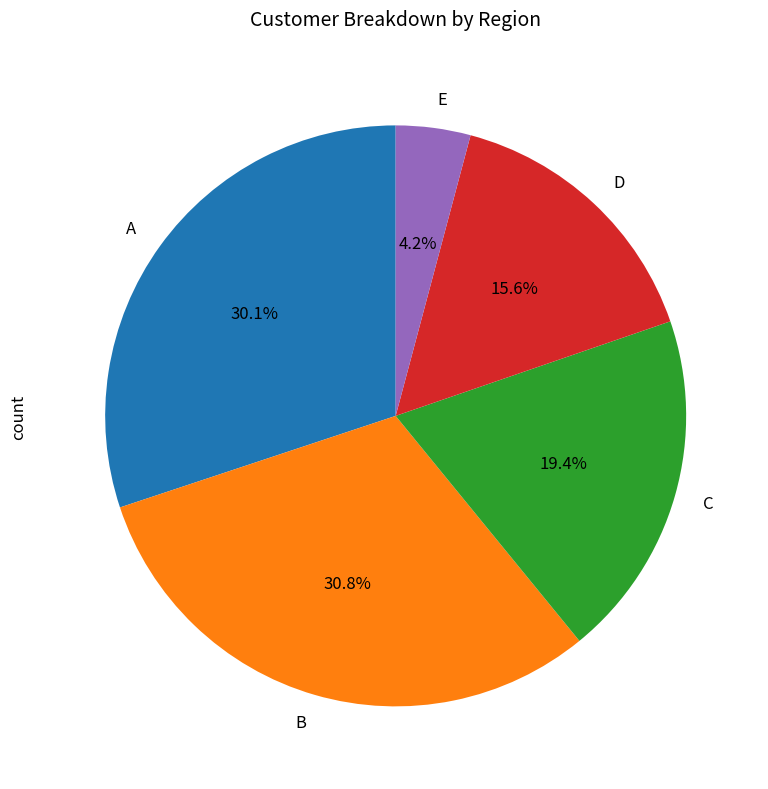

Count the number of slices in the pie.

5